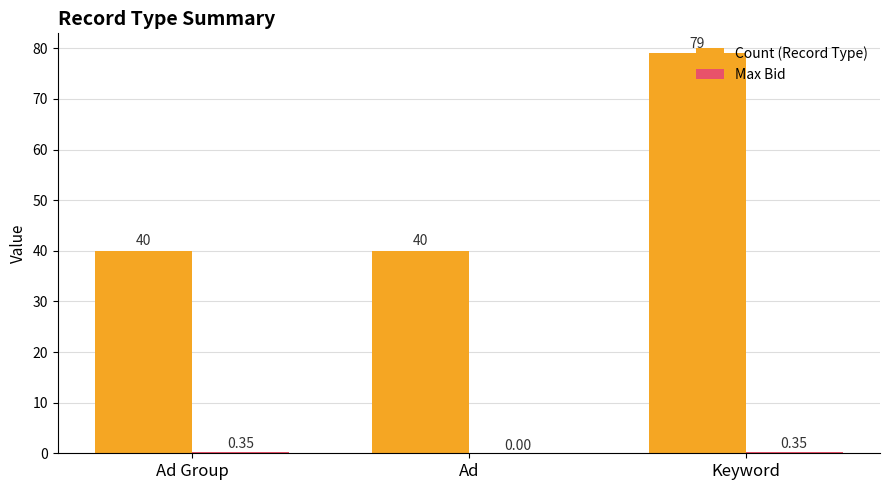

At which category is the sum across all series the highest?

Keyword